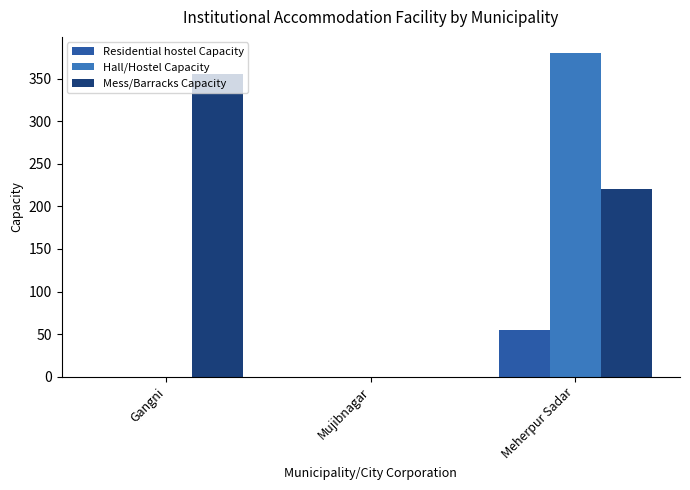

Reading left to right, extract all data points from this chart.

Residential hostel Capacity: Gangni=0	Mujibnagar=0	Meherpur Sadar=55
Hall/Hostel Capacity: Gangni=0	Mujibnagar=0	Meherpur Sadar=380
Mess/Barracks Capacity: Gangni=355	Mujibnagar=0	Meherpur Sadar=220